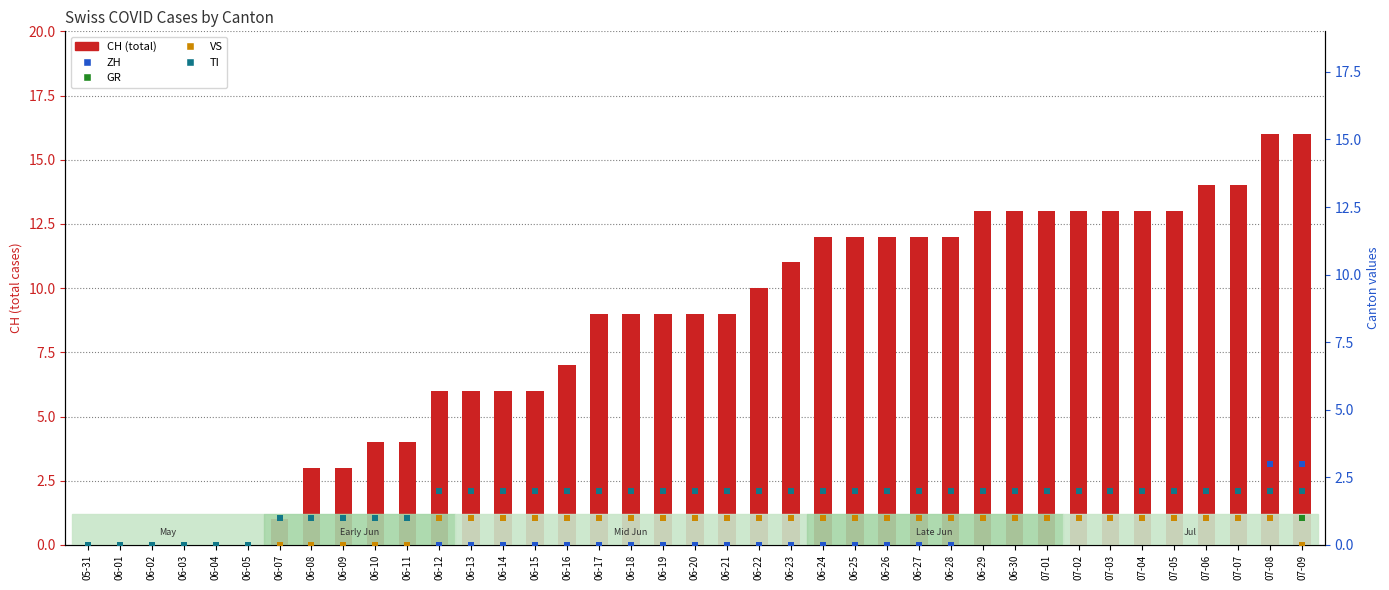

Which series contains the highest Y value?

CH